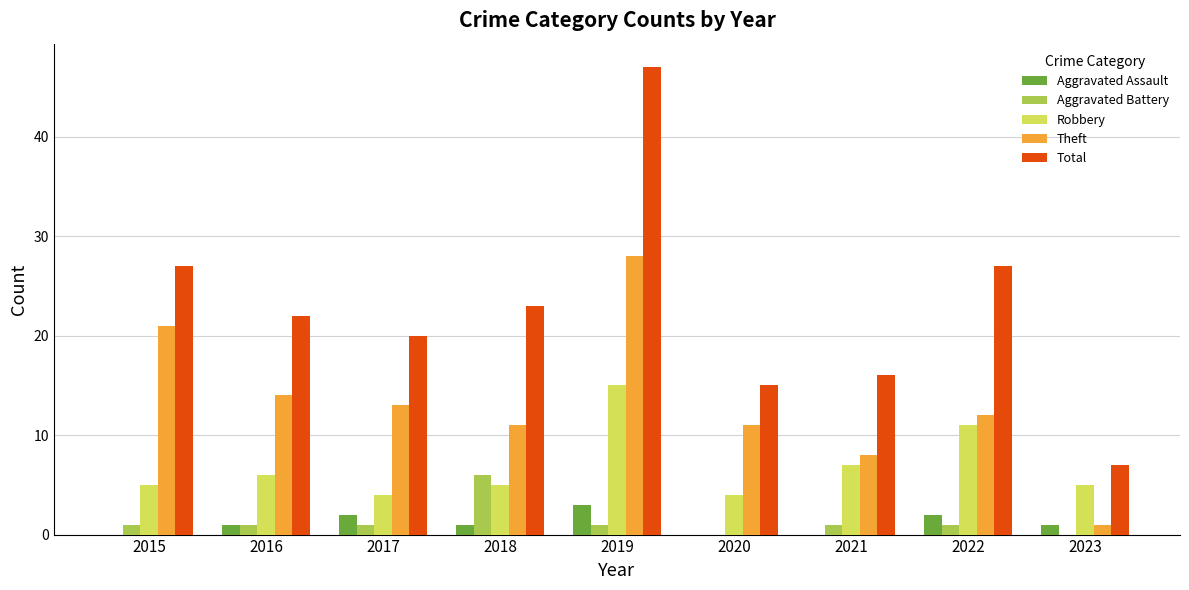

Is it true that Aggravated Assault equals 2 at 2015?

False